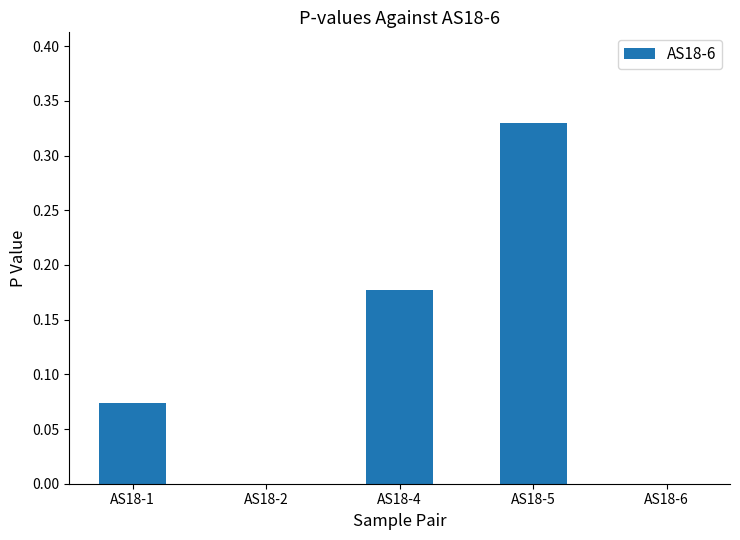

What is the sum of all values?

0.6